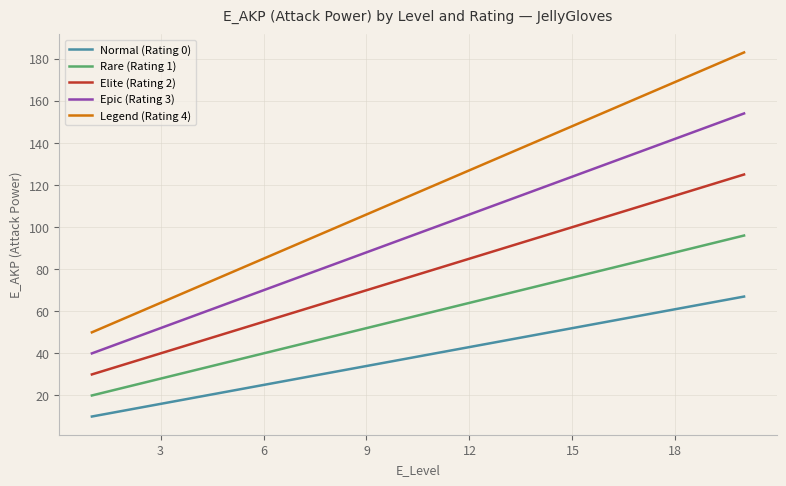

Which series has the largest range (max minus min)?

Legend (Rating 4)